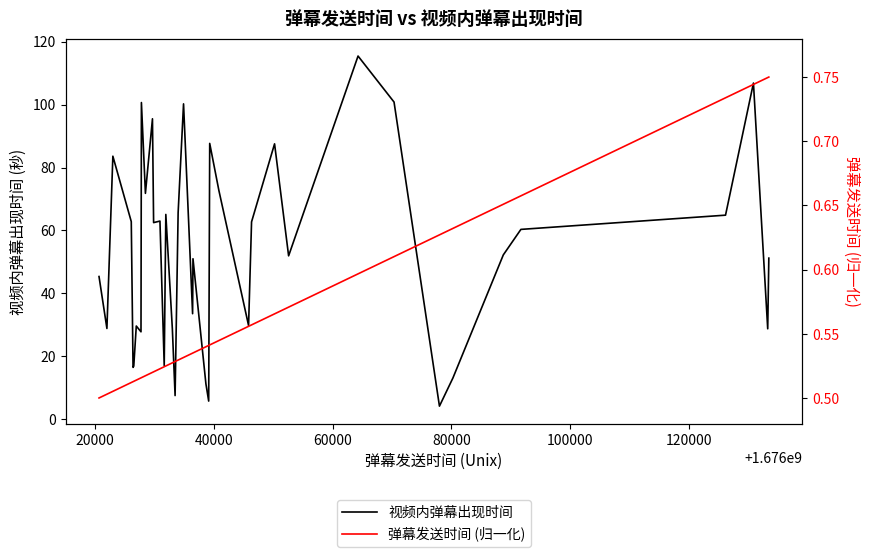

In 视频内弹幕出现时间, how many points are higher than both neighbors (excluding endpoints)?

12